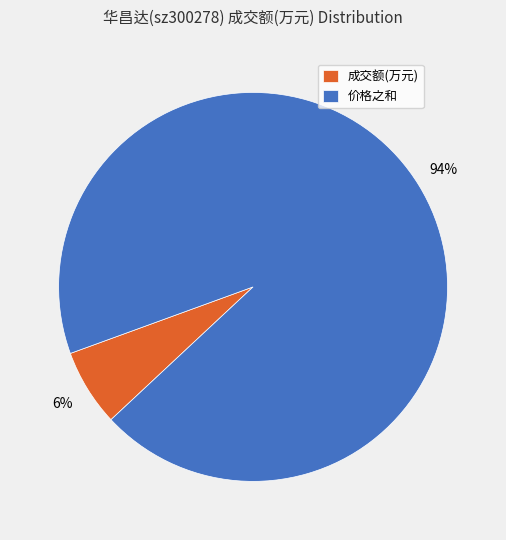

Which category has the biggest portion of the pie?

价格之和